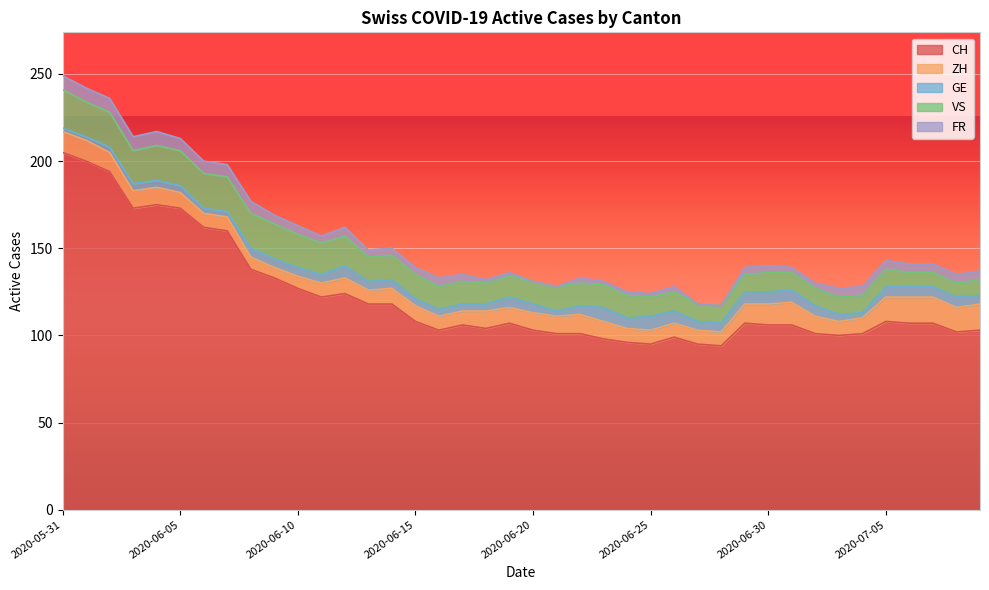

True or false: ZH and FR intersect in this chart.

False